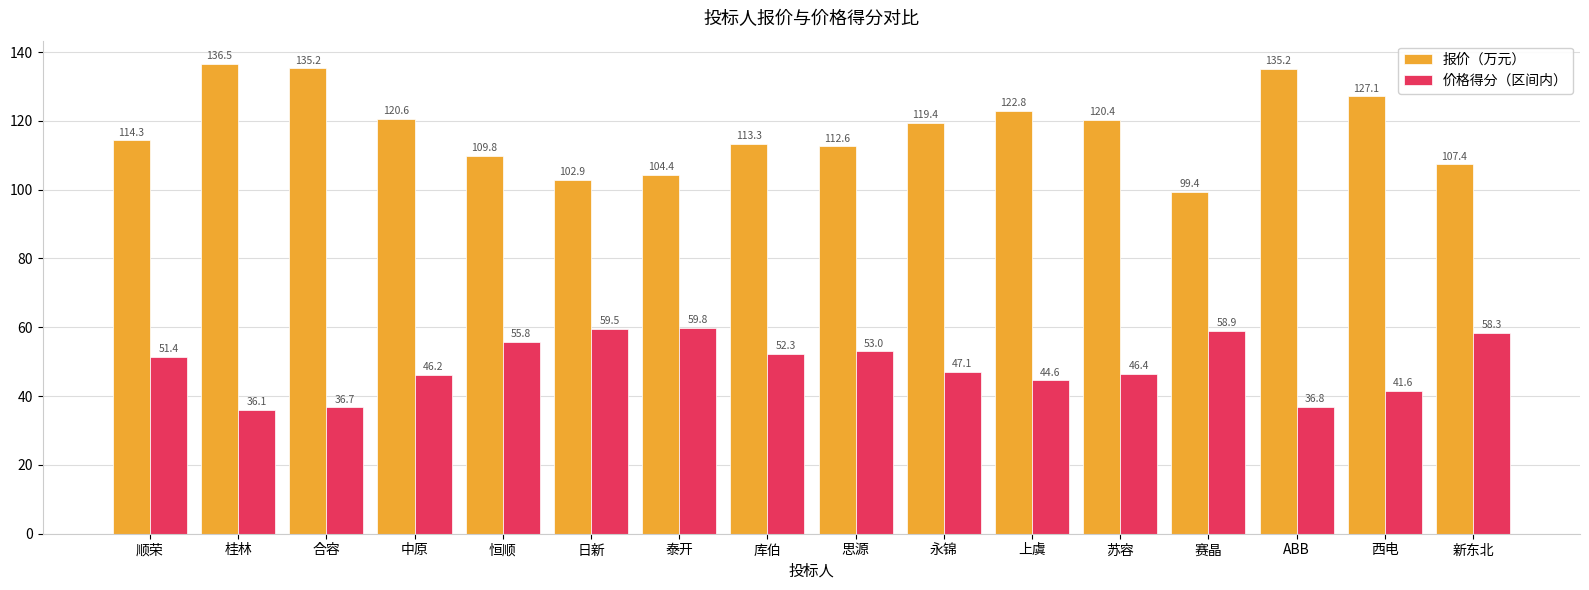

How many bars are there in total?

32